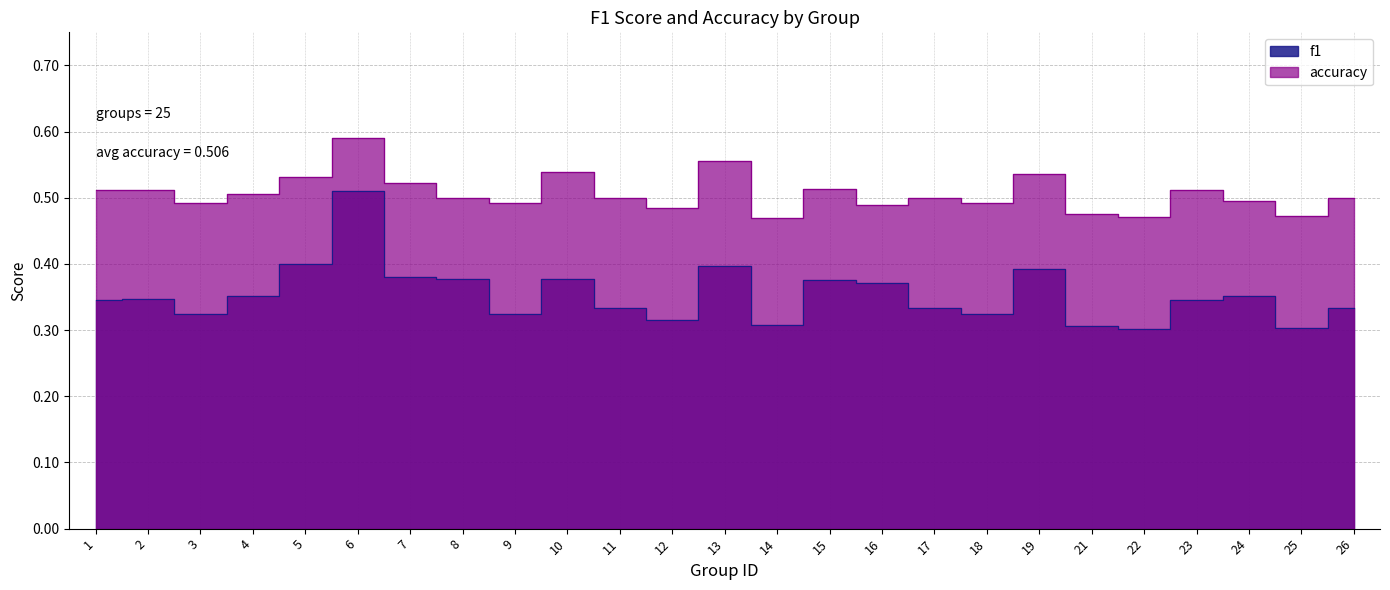

What is the total value across all series at 6?

1.1